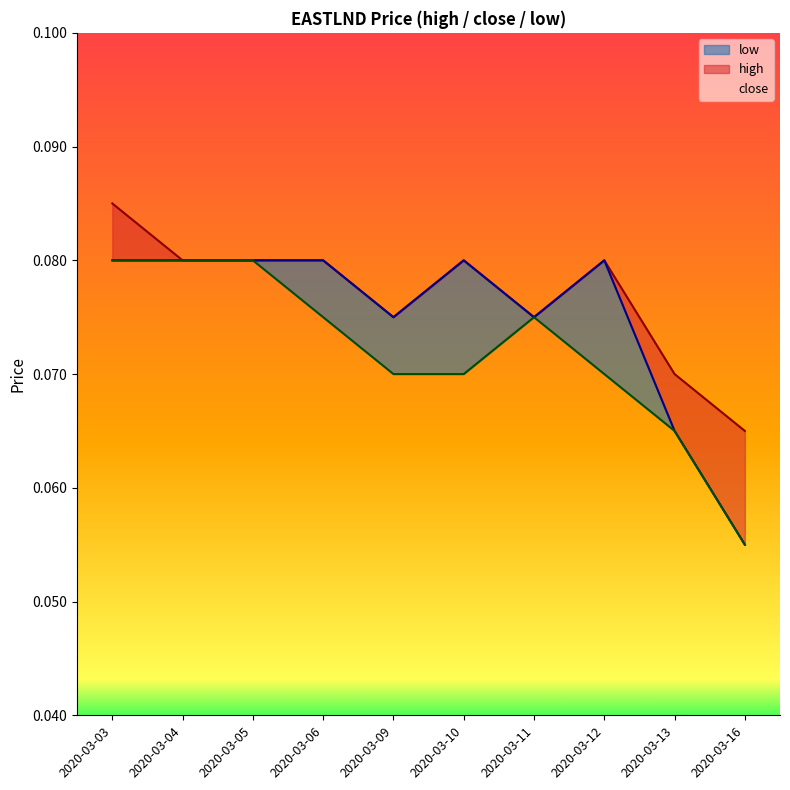

What is the value of the low point at the 3rd from the left?

0.1